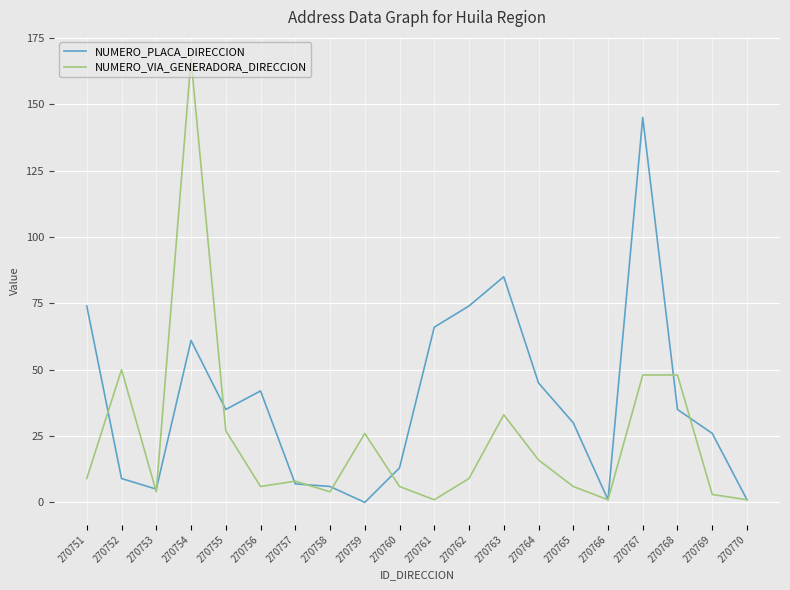

Between which two adjacent categories do NUMERO_PLACA_DIRECCION and NUMERO_VIA_GENERADORA_DIRECCION first intersect?

270751 and 270752